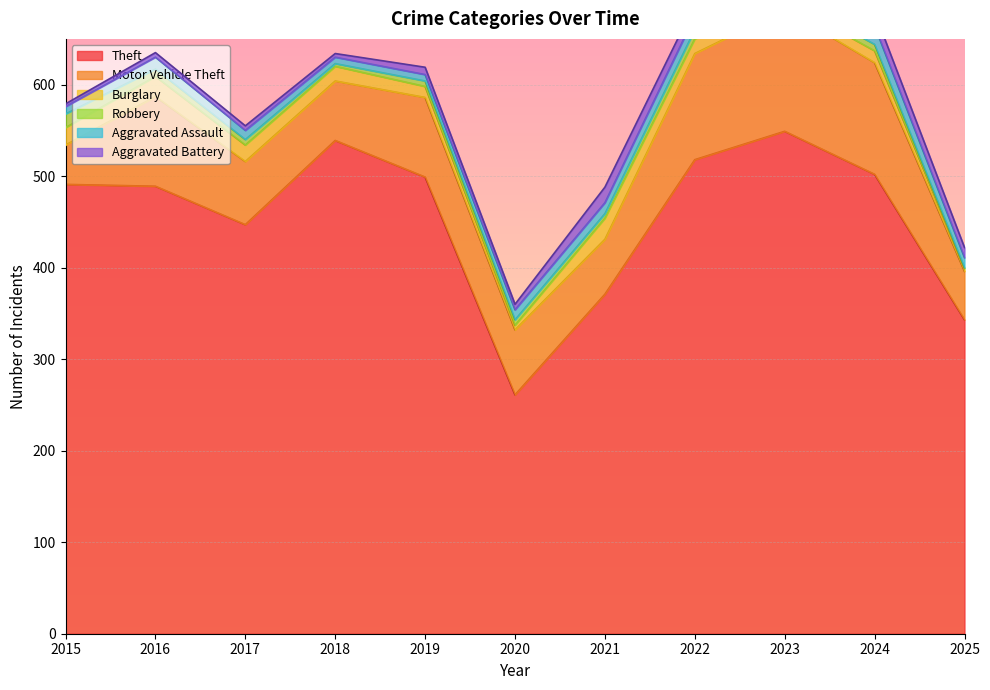

At which label does Burglary reach its minimum?

2025